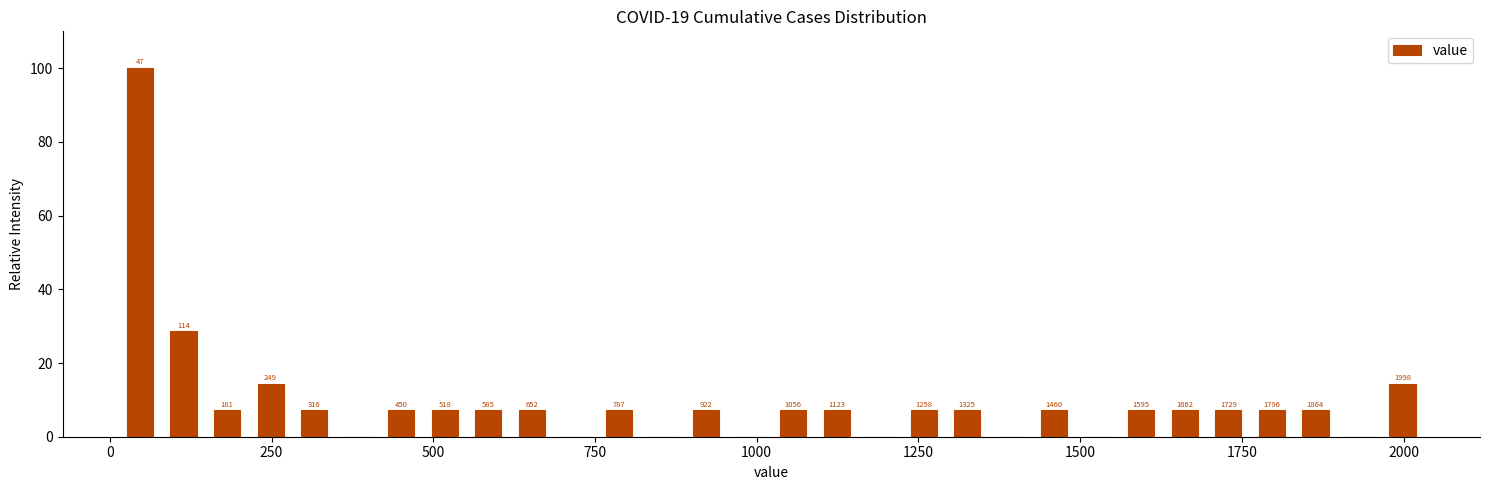

Read against the x-axis, roughly where is the centre of the tallest bar?

50